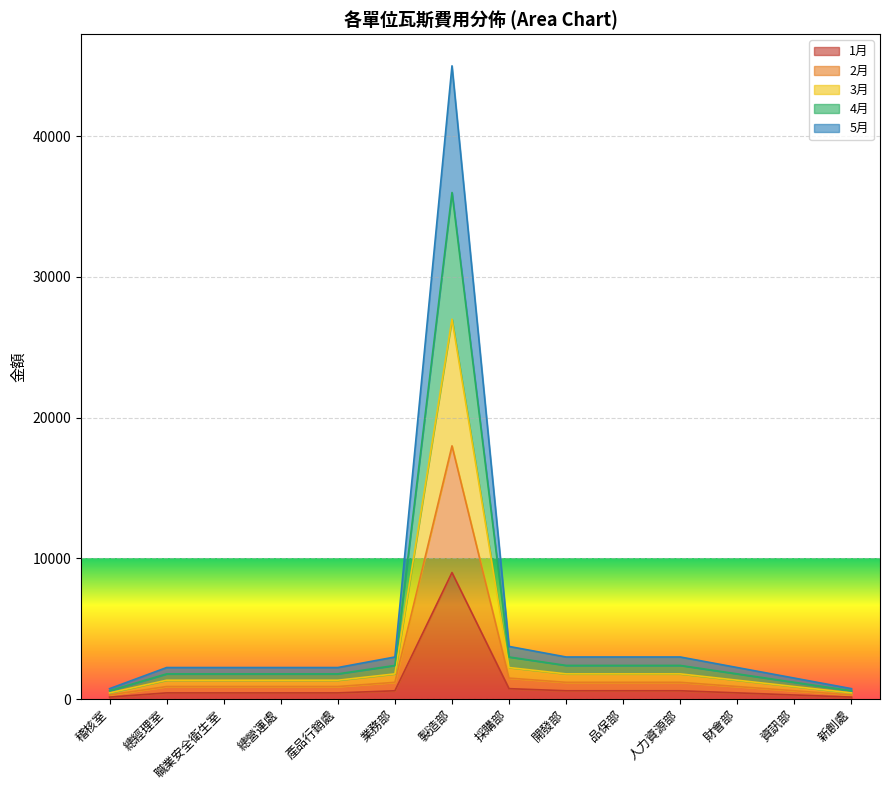

Does the chart display data point markers on the line(s)?

No